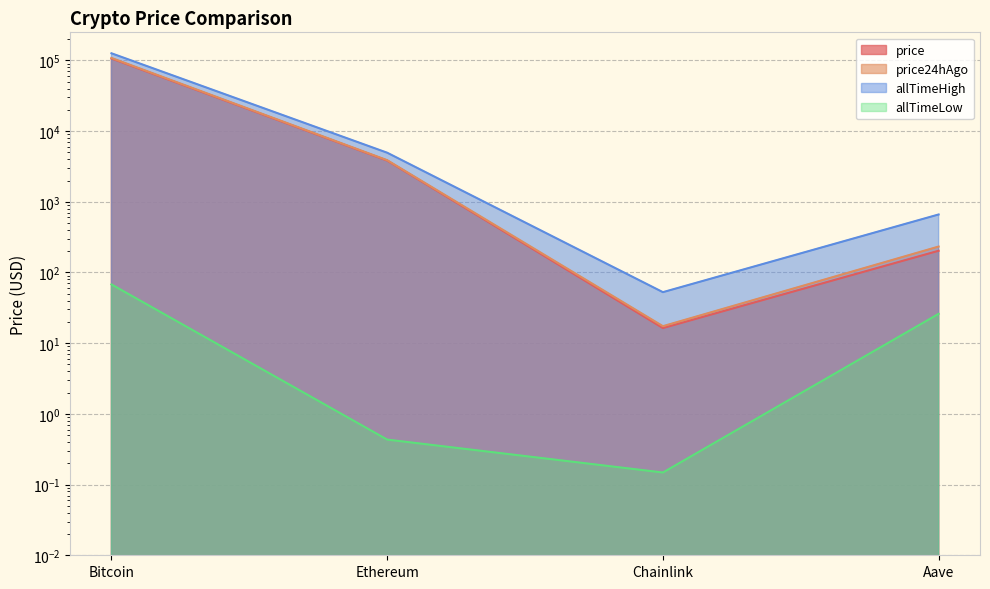

What is the maximum value shown in the chart?

126080.0